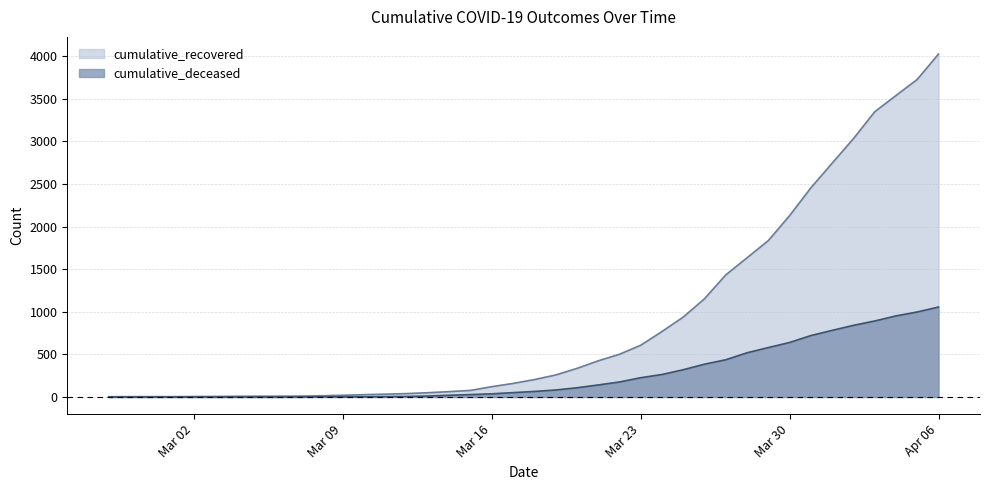

Reading right to left, list all the values displayed in this chart.

cumulative_recovered: 4026	3728	3539	3348	3032	2745	2455	2129	1836	1634	1433	1153	938	768	607	501	424	335	258	204	159	121	77	63	50	40	33	27	20	14	10	9	9	8	6	5	4	4	4	3
cumulative_deceased: 1056	998	952	892	841	782	721	640	580	519	437	385	320	264	226	176	141	108	82	65	51	37	28	20	11	6	4	2	2	2	1	0	0	0	0	0	0	0	0	0